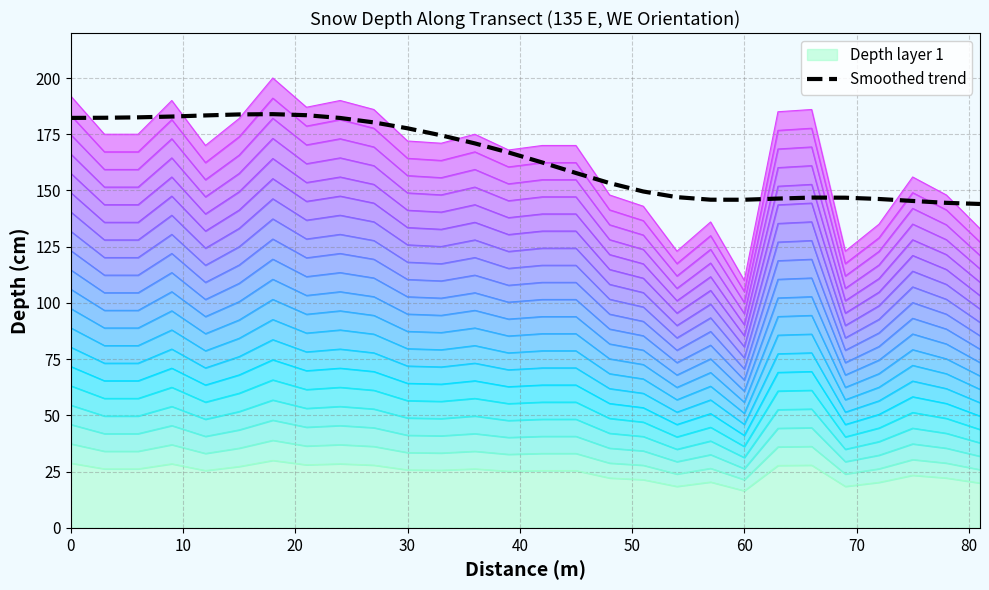

Does the chart have visible grid lines?

Yes